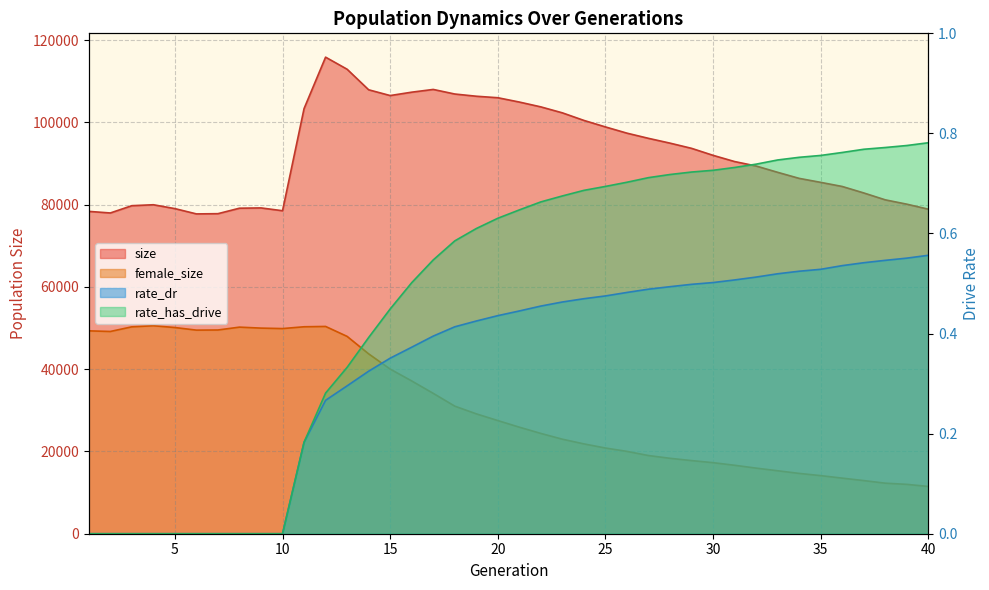

What is the total value across all series at 4?

130527.0